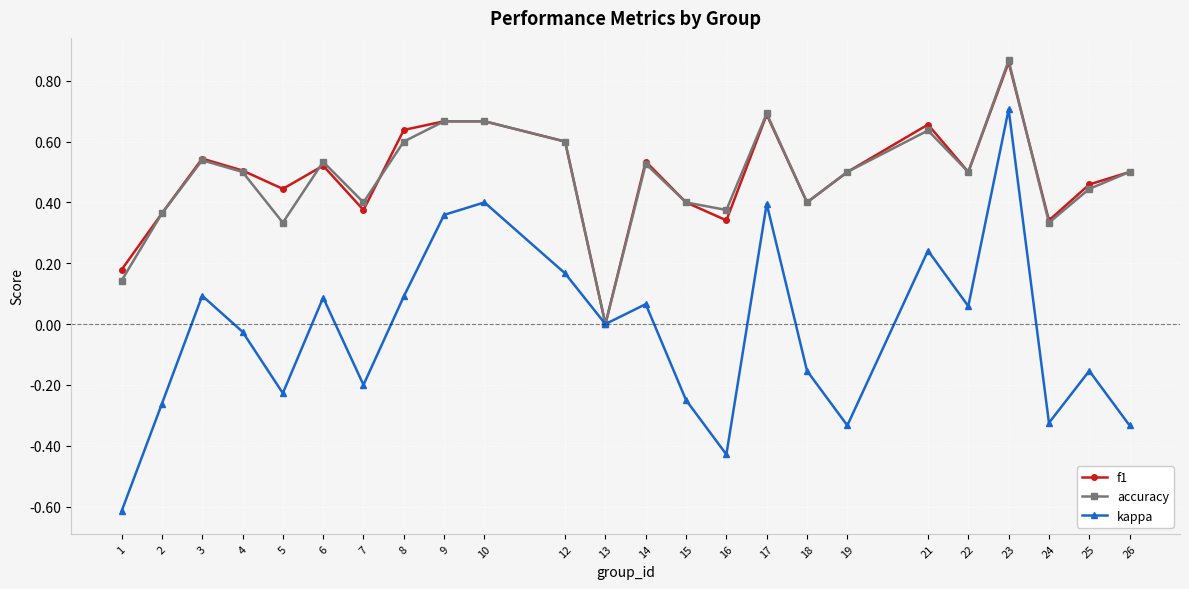

Is it true that kappa equals -0.4 at 15?

False